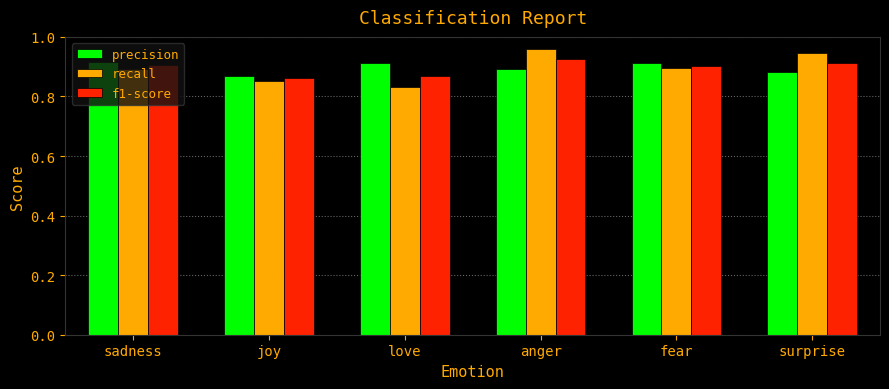

At anger, list the series in order from smallest to largest.

precision, f1-score, recall